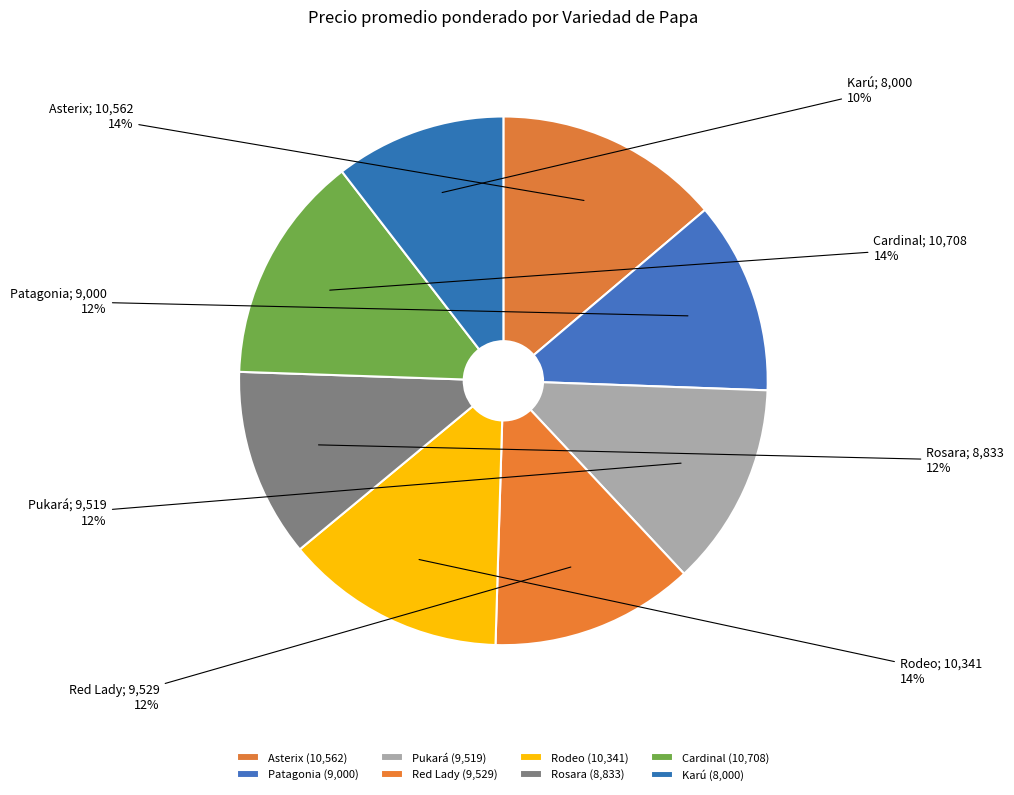

What is the total percentage of Cardinal and Pukará?

26.4%